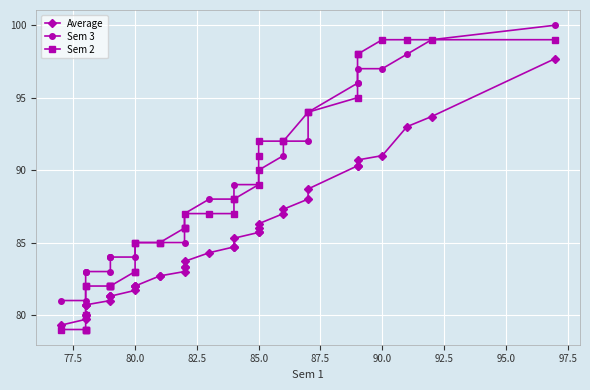

Which series has the largest total across all categories?

Sem 3